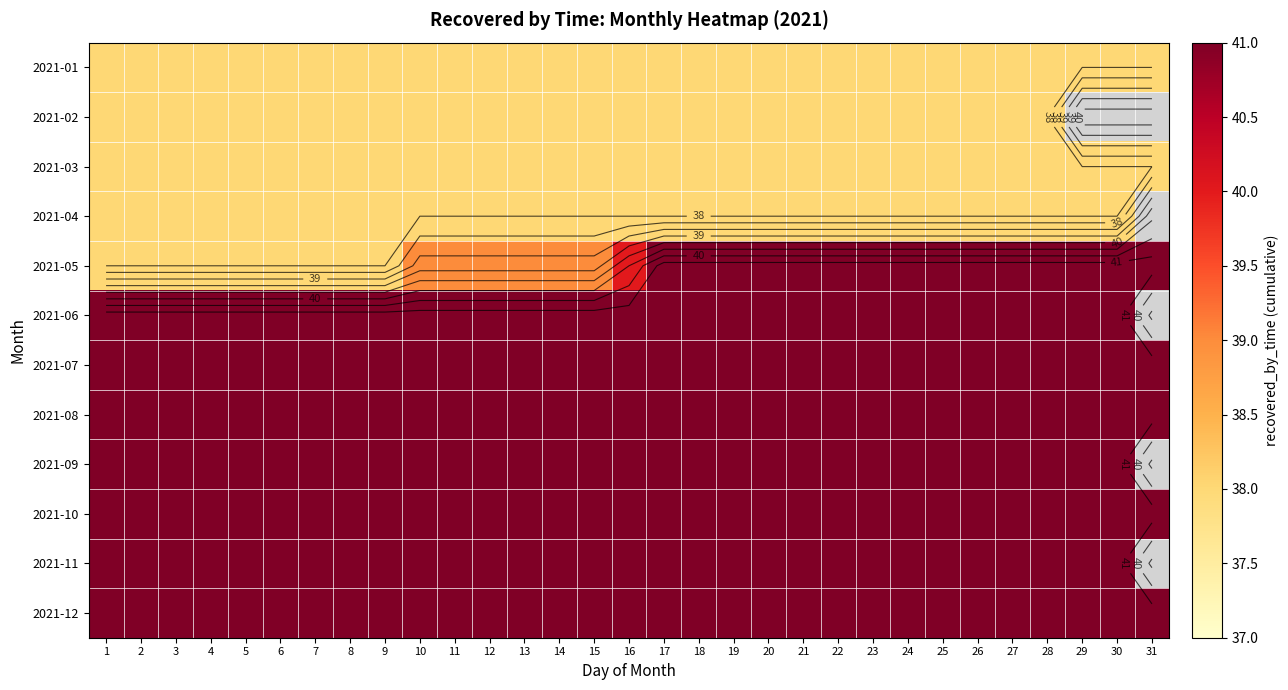

What is the spread (max minus min) of values at 7?

3.0